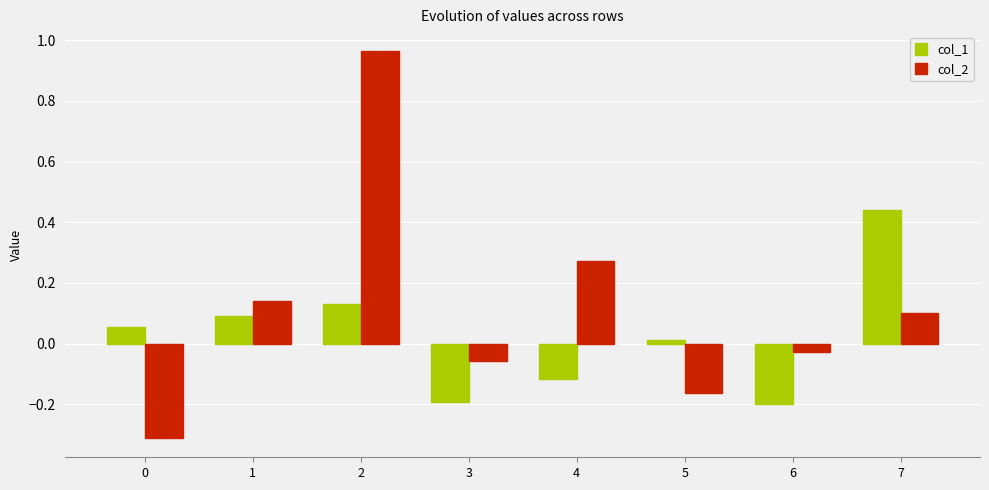

Rank the series by their average value, from highest to lowest.

col_2, col_1